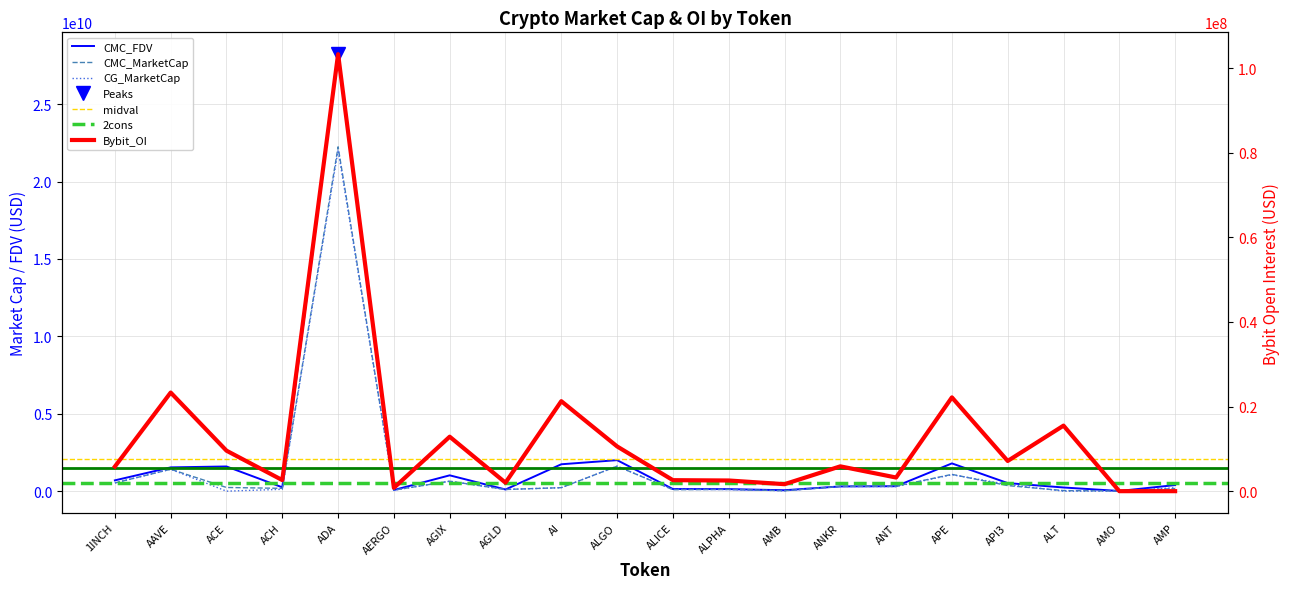

In Bybit_OI, how many points are higher than both neighbors (excluding endpoints)?

7